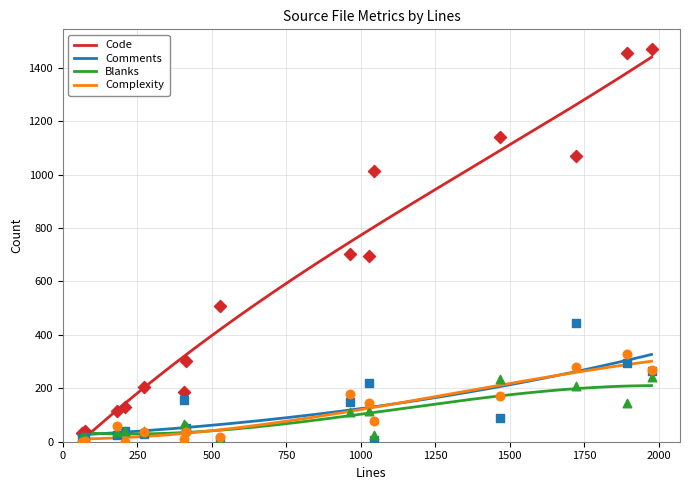

Which series has the largest Y range (max minus min)?

Code